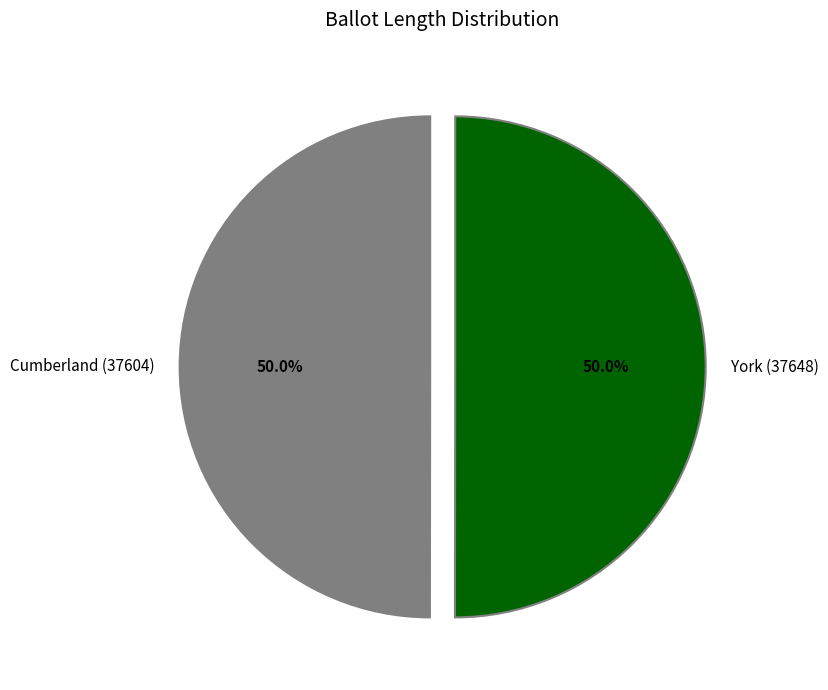

What is the total percentage of Cumberland (37604) and York (37648)?

100.0%